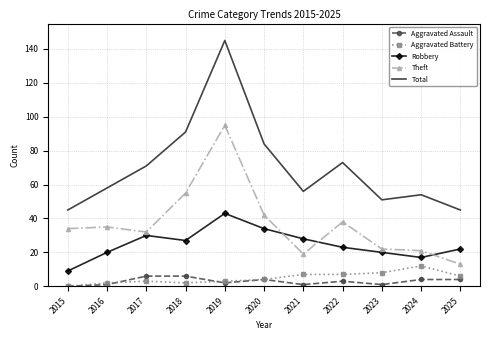

What value does the Total series have at 2025?

45